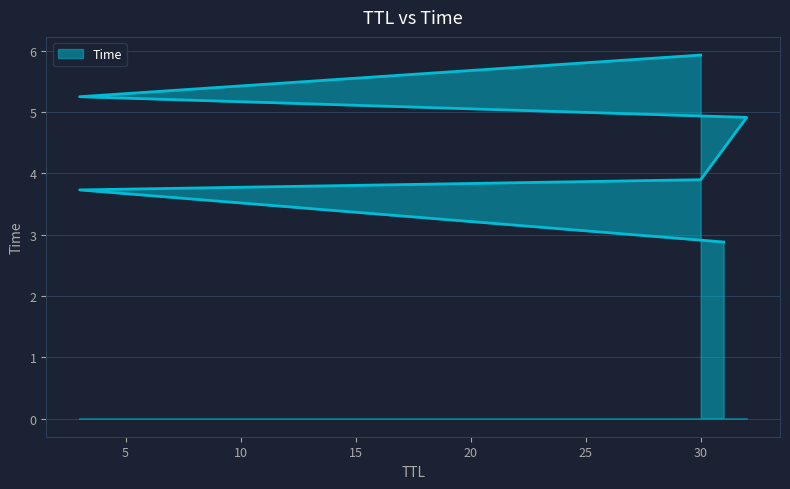

How many lines are shown in the chart?

1